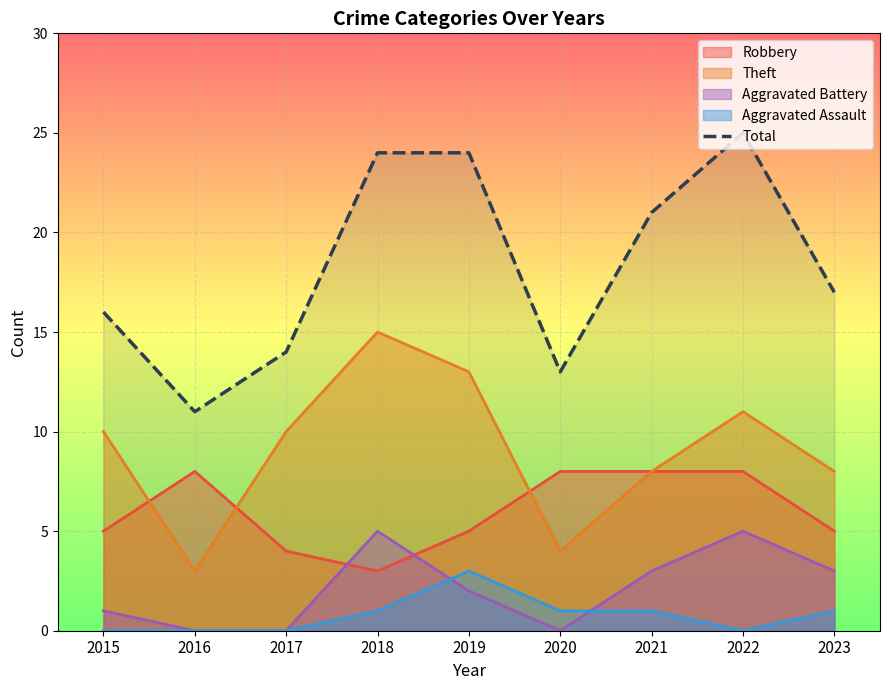

Rank the categories by value from lowest to highest.

2016, 2020, 2017, 2015, 2023, 2021, 2018, 2019, 2022